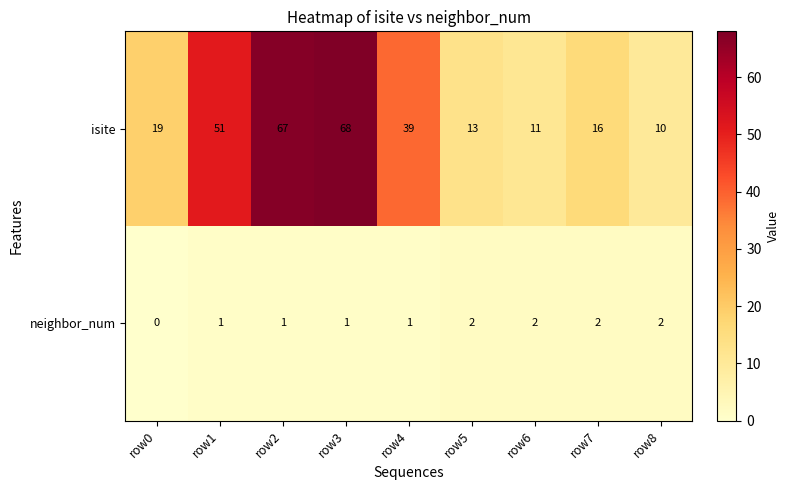

What is the difference between the isite values at row0 and row1?

32